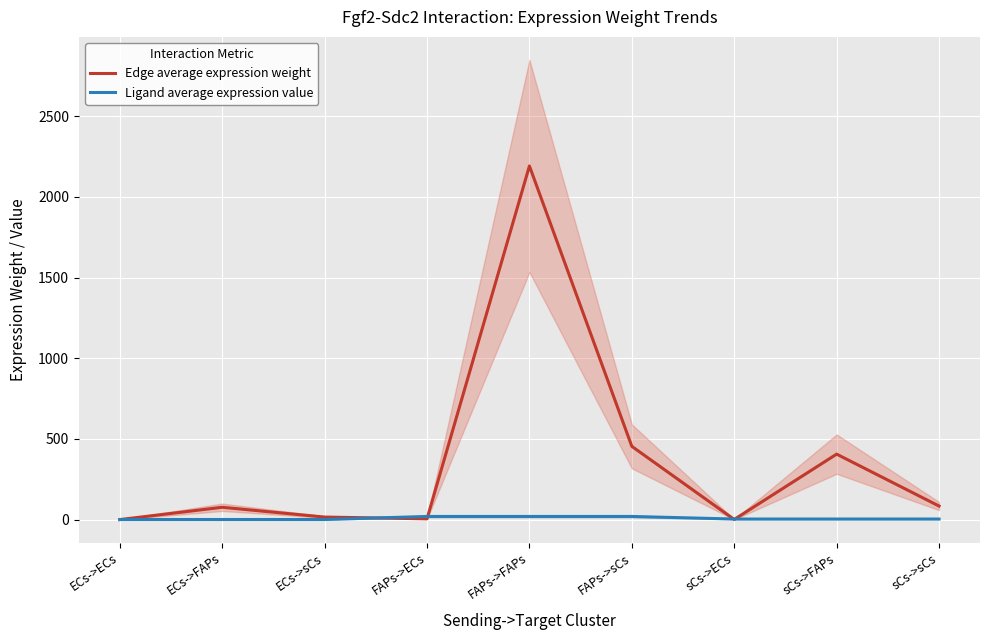

Which has a higher value, FAPs->ECs or ECs->ECs?

FAPs->ECs